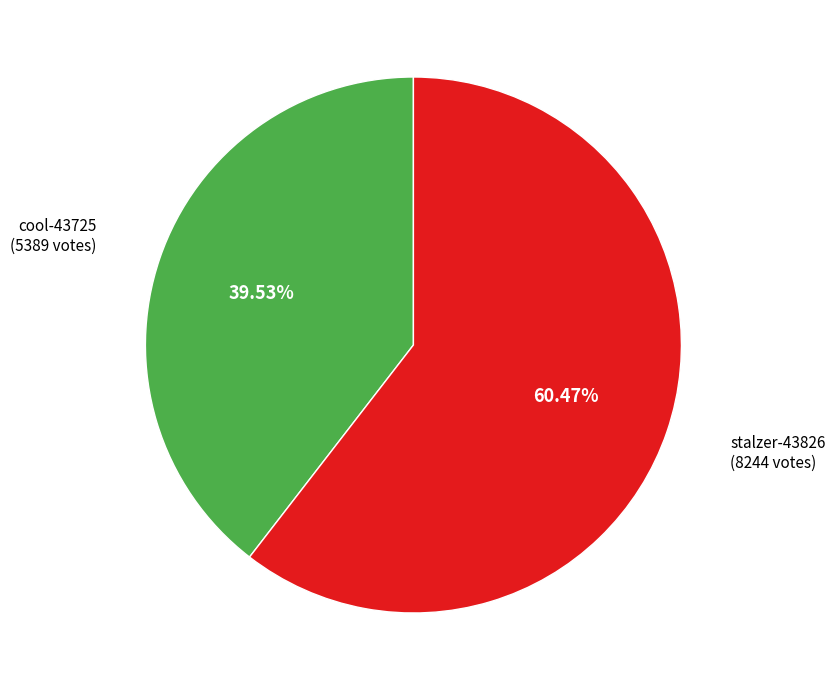

What percentage is the cool-43725 slice, to the nearest percent?

40%